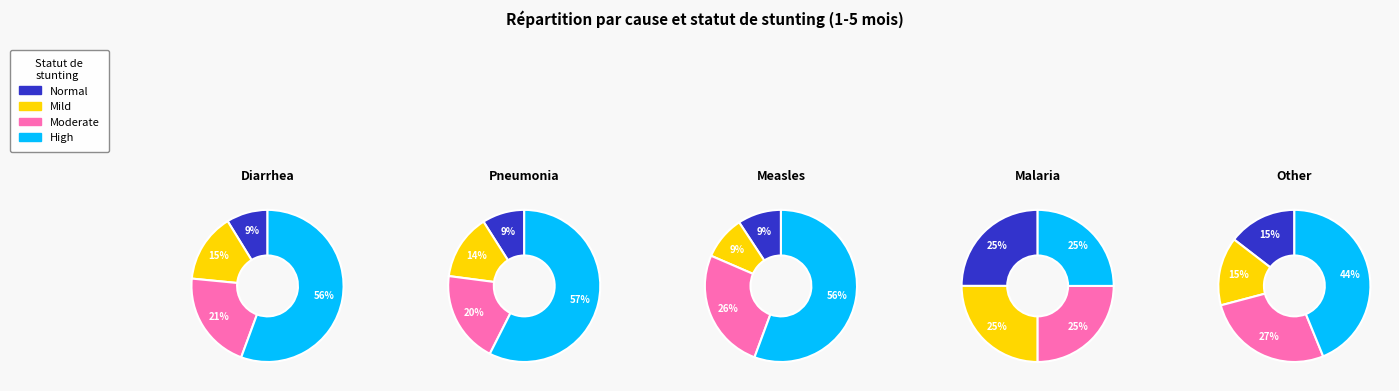

The Other slice represents 24% of the pie. True or false?

False